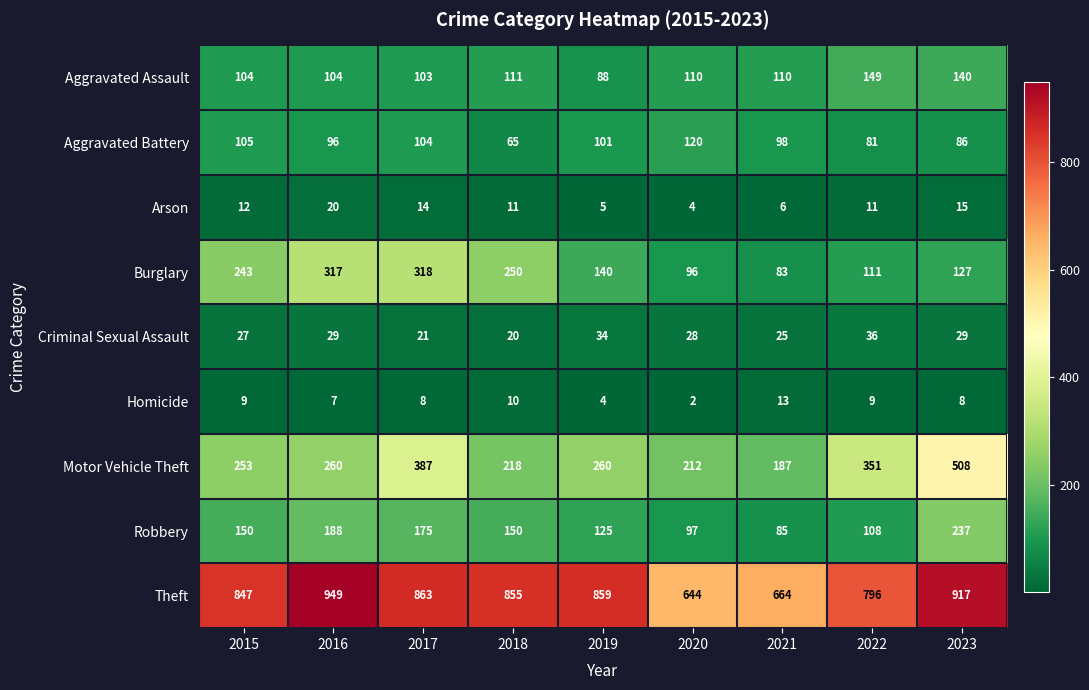

Which series has the largest range (max minus min)?

Motor Vehicle Theft